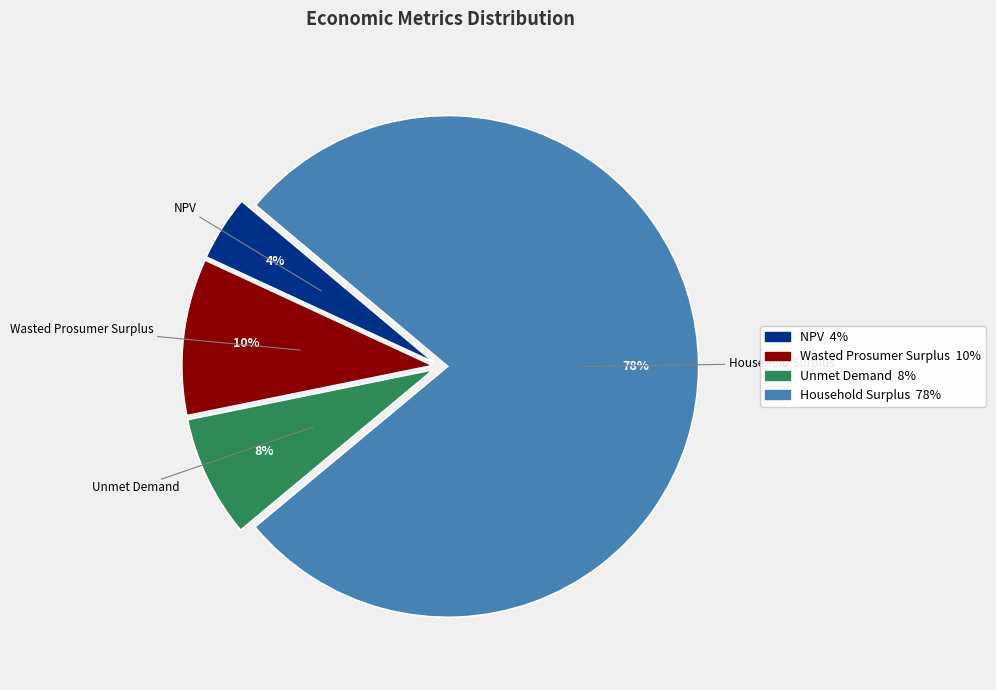

What is the majority slice?

Household Surplus